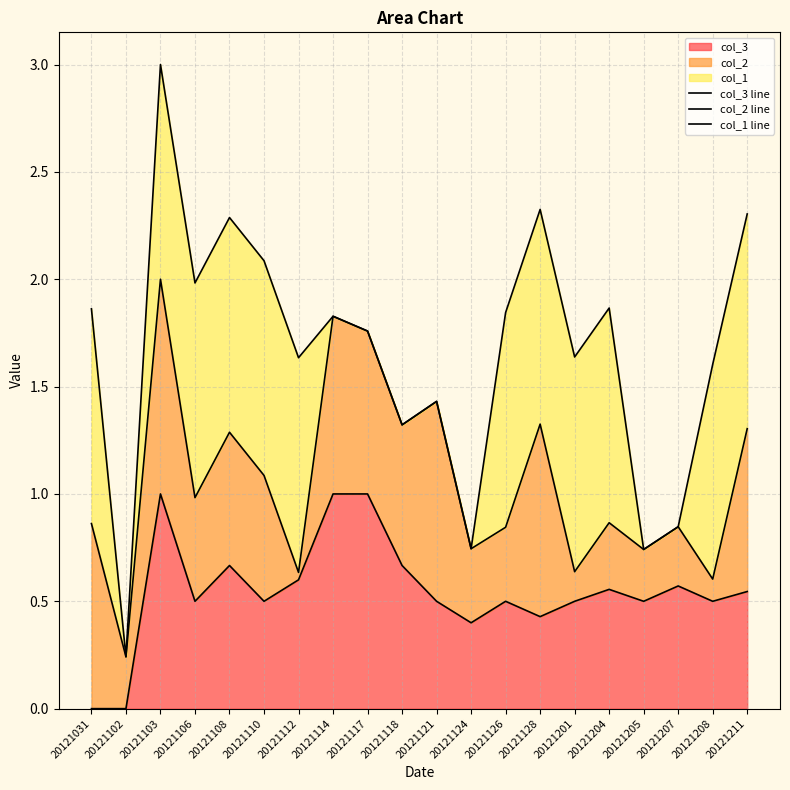

Is it true that col_3 equals 0.5 at 20121102?

False